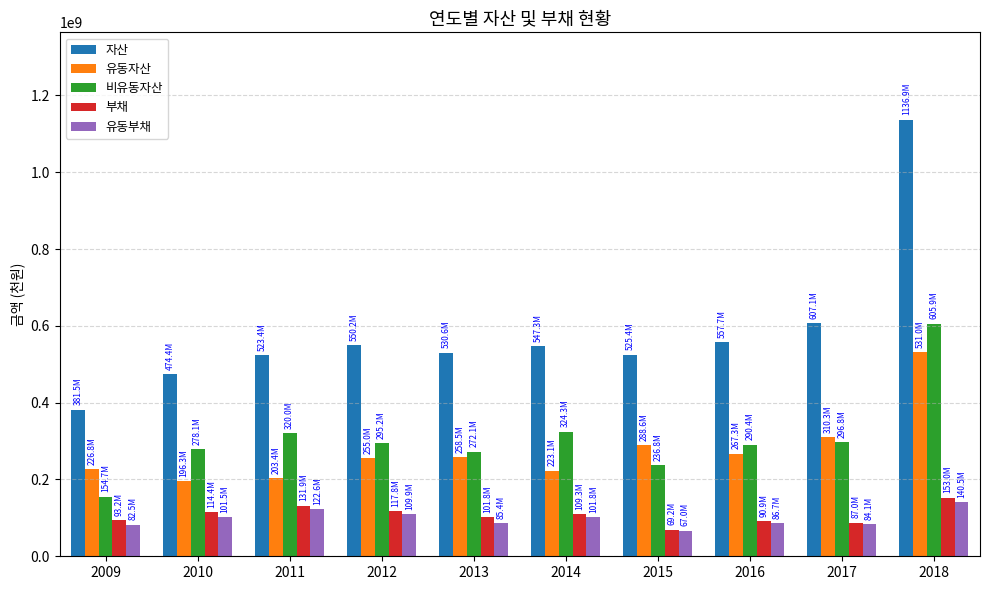

What is the highest value of the 유동부채 series?

140534942